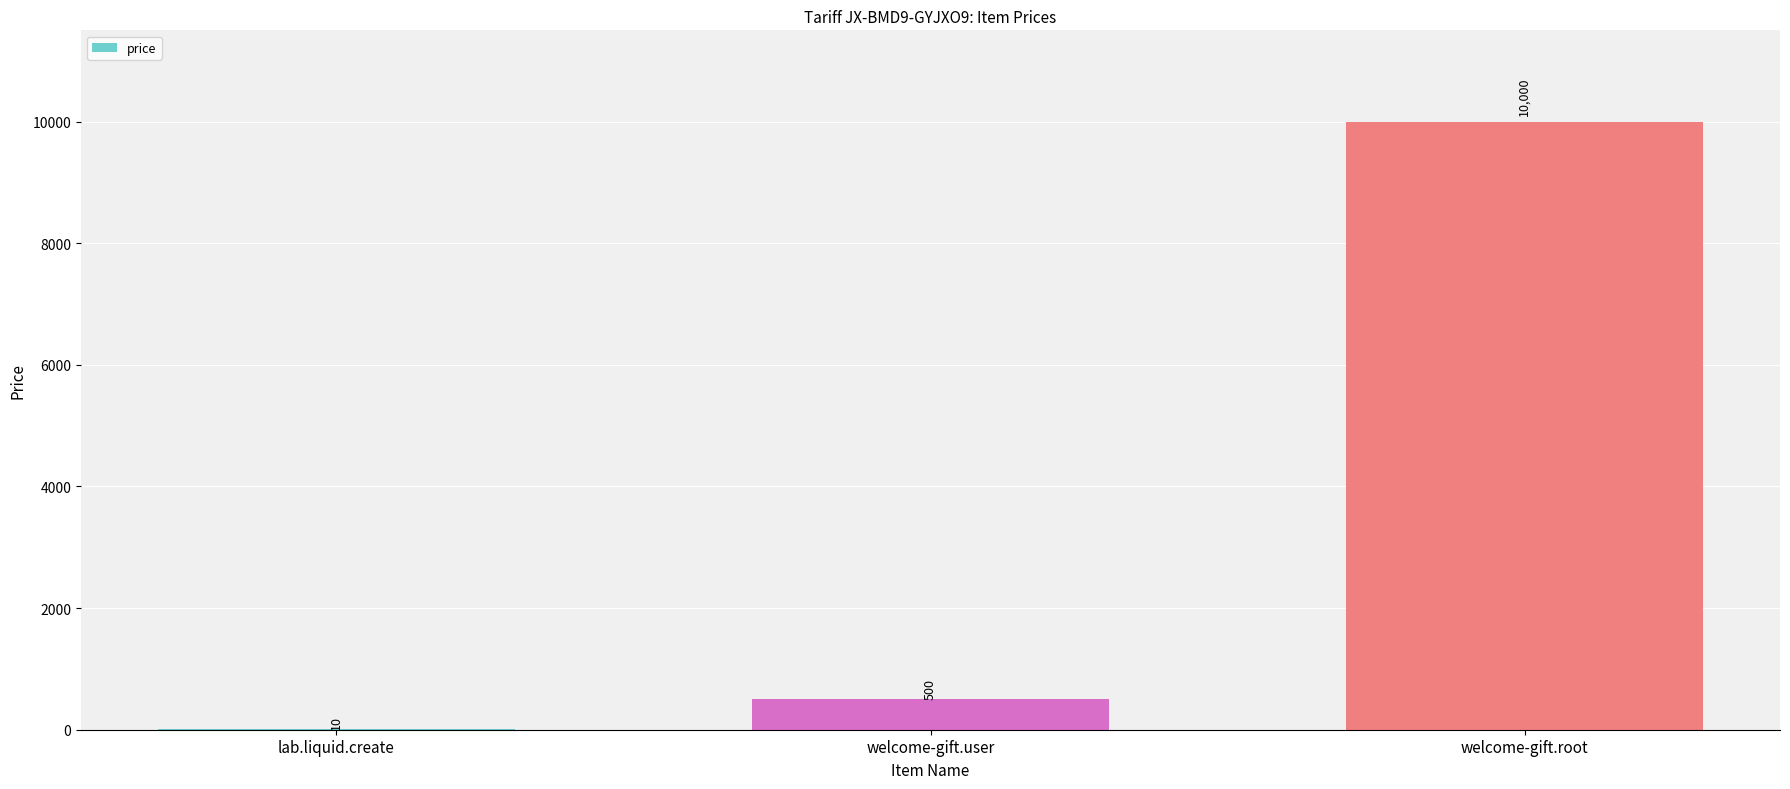

Where is the data nearest to the value 5005?

welcome-gift.user